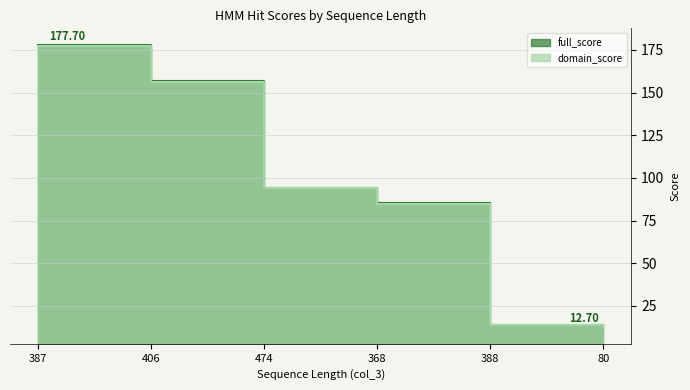

Rank the categories by domain_score value from highest to lowest.

387, 406, 474, 368, 388, 80